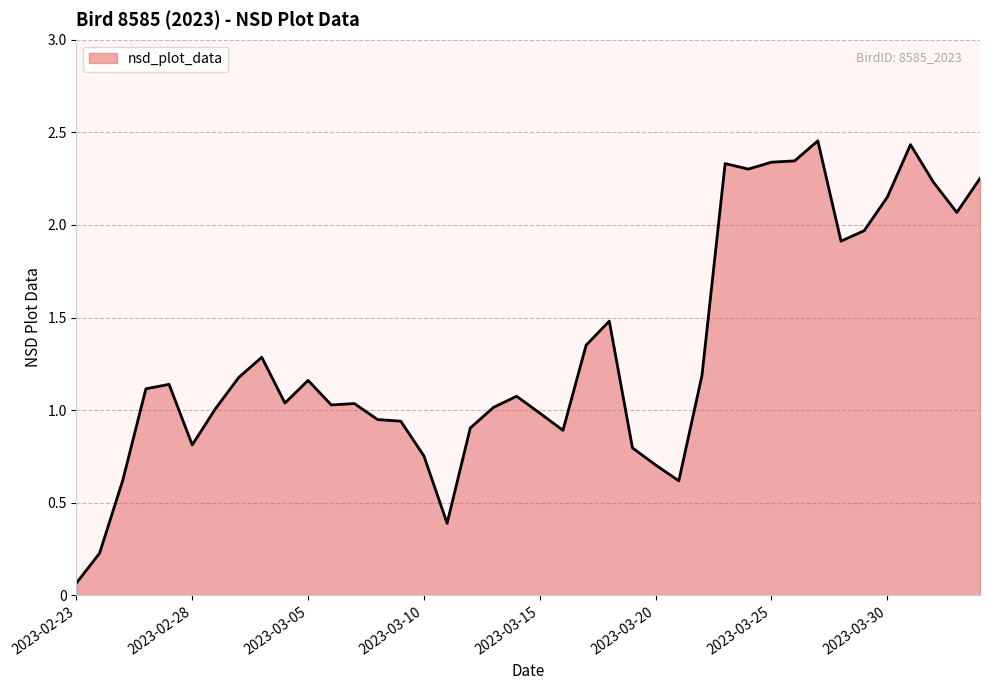

Reading left to right, what are all the values shown in this chart?

0.1	0.2	0.6	1.1	1.1	0.8	1.0	1.2	1.3	1.0	1.2	1.0	1.0	0.9	0.9	0.8	0.4	0.9	1.0	1.1	1.0	0.9	1.4	1.5	0.8	0.7	0.6	1.2	2.3	2.3	2.3	2.3	2.5	1.9	2.0	2.2	2.4	2.2	2.1	2.3